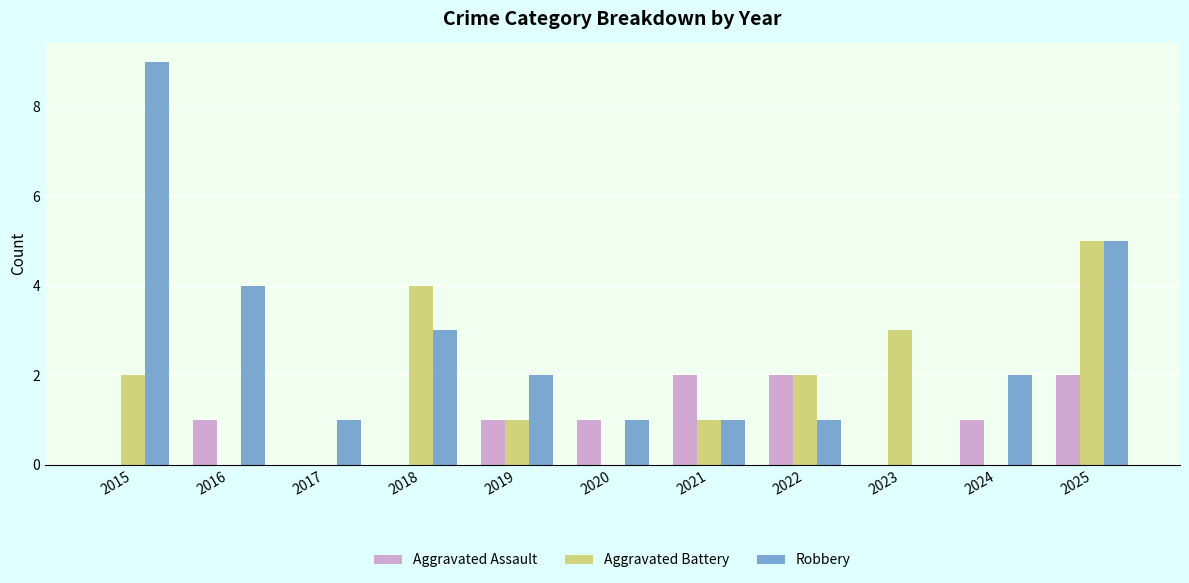

Is it true that Aggravated Battery equals 0 at 2017?

True